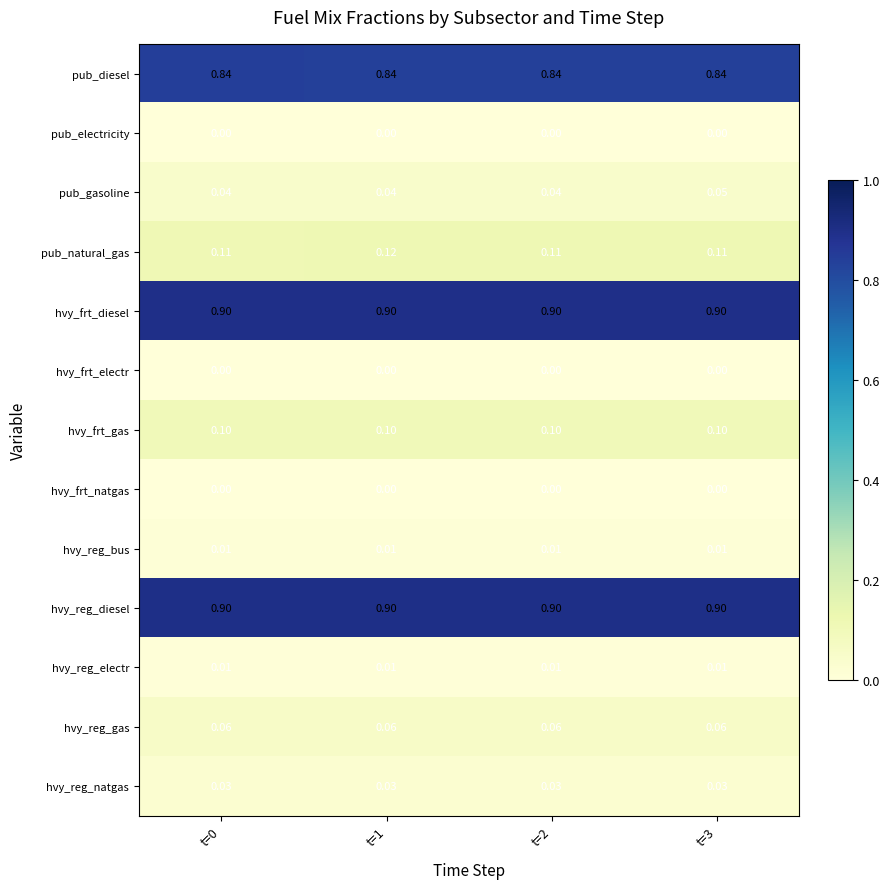

Between t=0 and t=3, which series saw the biggest shift?

pub_gasoline